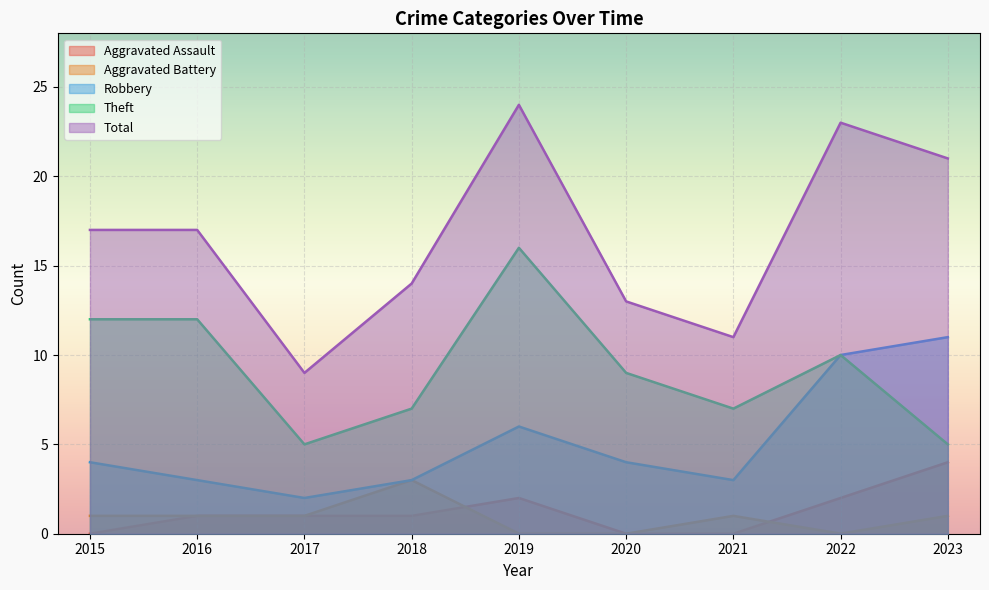

What is the maximum value shown in the chart?

24